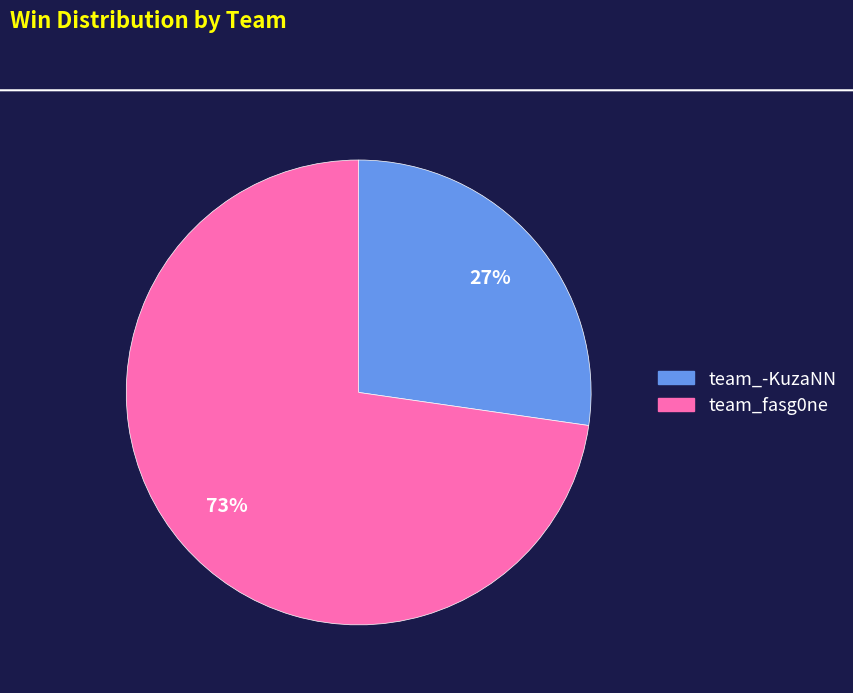

Which has a higher value, team_-KuzaNN or team_fasg0ne?

team_fasg0ne